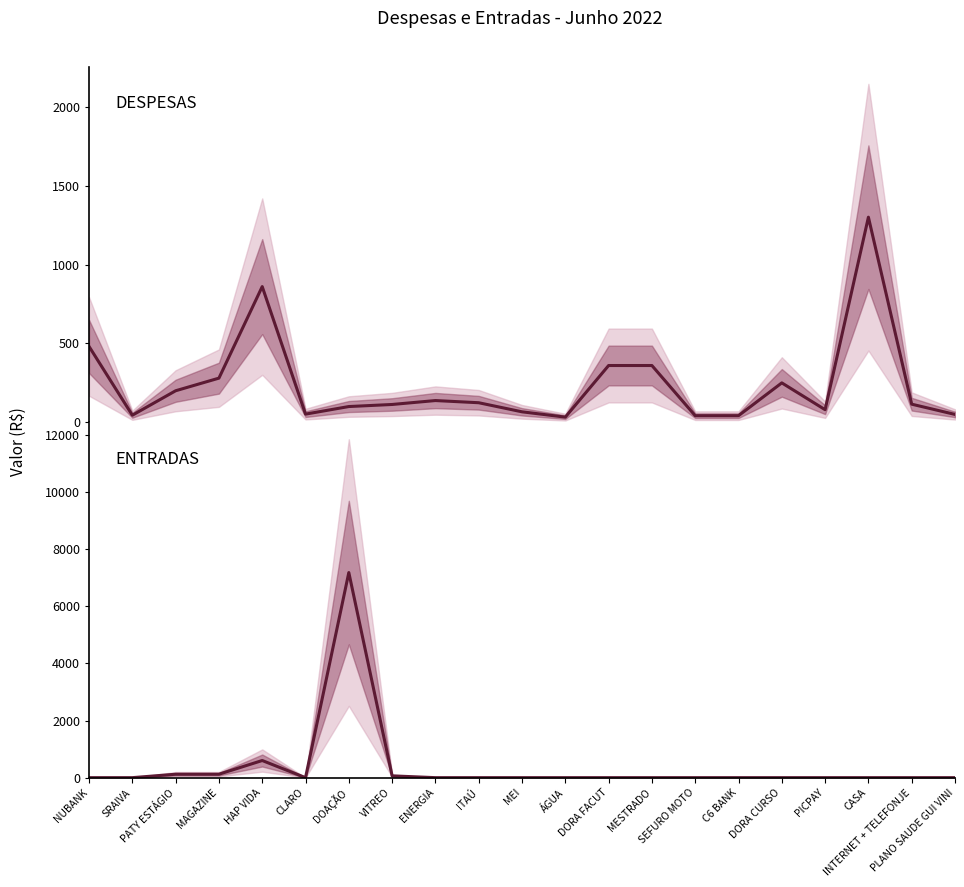

Reading left to right, what are all the values shown in this chart?

DESPESAS: NUBANK=481.0	SRAIVA=45.0	PATY ESTÁGIO=200.0	MAGAZINE=280.0	HAP VIDA=860.0	CLARO=52.0	DOAÇÃO=100.0	VITREO=113.1	ENERGIA=138.0	ITAÚ=124.2	MEI=66.6	ÁGUA=33.0	DORA FACUT=360.0	MESTRADO=360.0	SEFURO MOTO=42.0	C6 BANK=42.1	DORA CURSO=250.0	PICPAY=80.0	CASA=1300.0	INTERNET + TELEFONJE=115.0	PLANO SAUDE GUI VINI=50.0
ENTRADAS: NUBANK=0.0	SRAIVA=0.0	PATY ESTÁGIO=120.0	MAGAZINE=120.0	HAP VIDA=600.0	CLARO=0.0	DOAÇÃO=7182.4	VITREO=63.0	ENERGIA=0.0	ITAÚ=0.0	MEI=0.0	ÁGUA=0.0	DORA FACUT=0.0	MESTRADO=0.0	SEFURO MOTO=0.0	C6 BANK=0.0	DORA CURSO=0.0	PICPAY=0.0	CASA=0.0	INTERNET + TELEFONJE=0.0	PLANO SAUDE GUI VINI=0.0